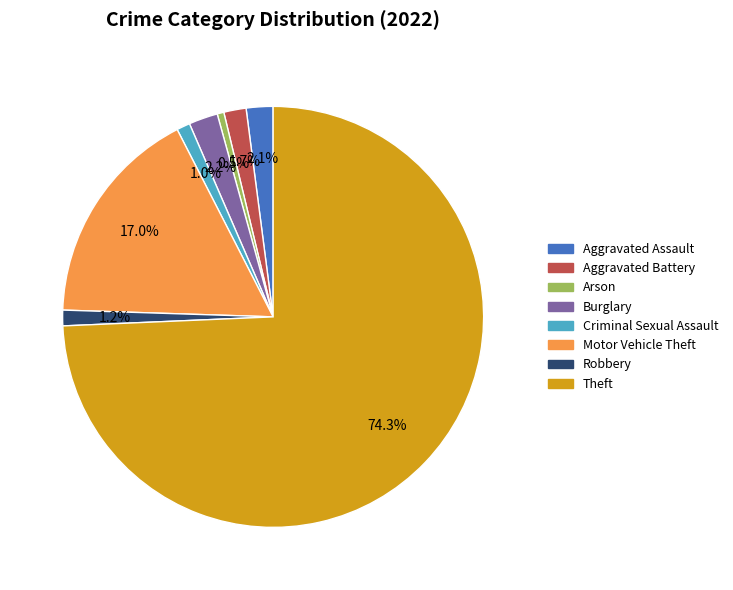

What portion of the pie excludes Criminal Sexual Assault?

99.0%